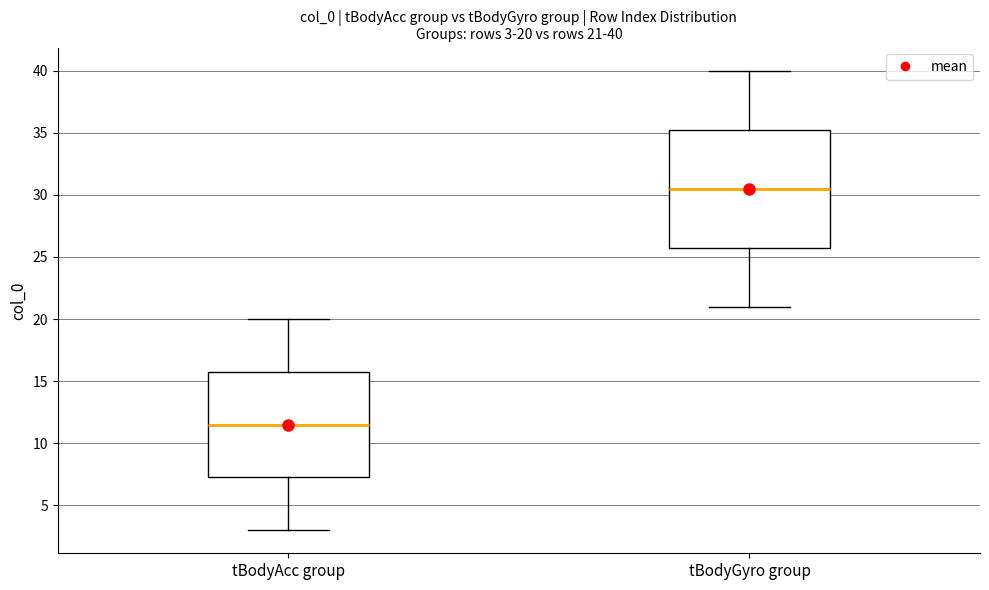

Which box has the lowest median line?

tBodyAcc group